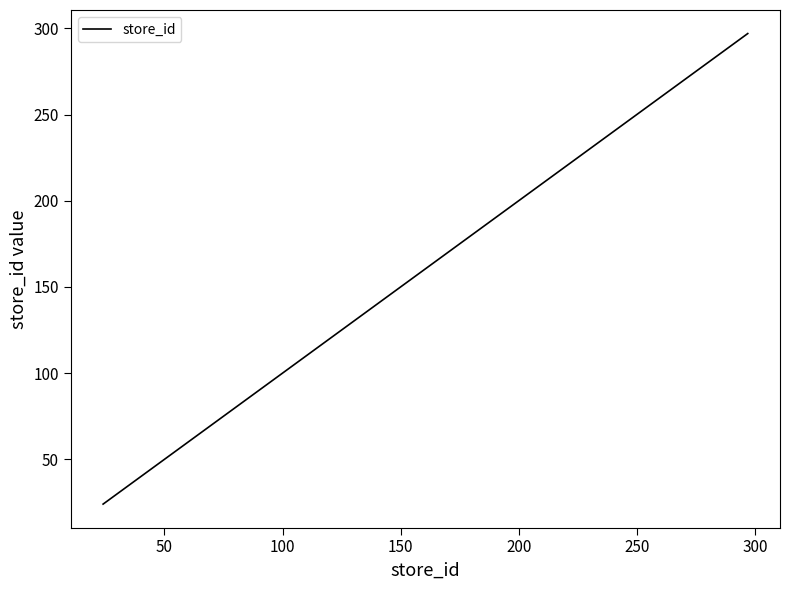

What is the smallest value displayed?

24